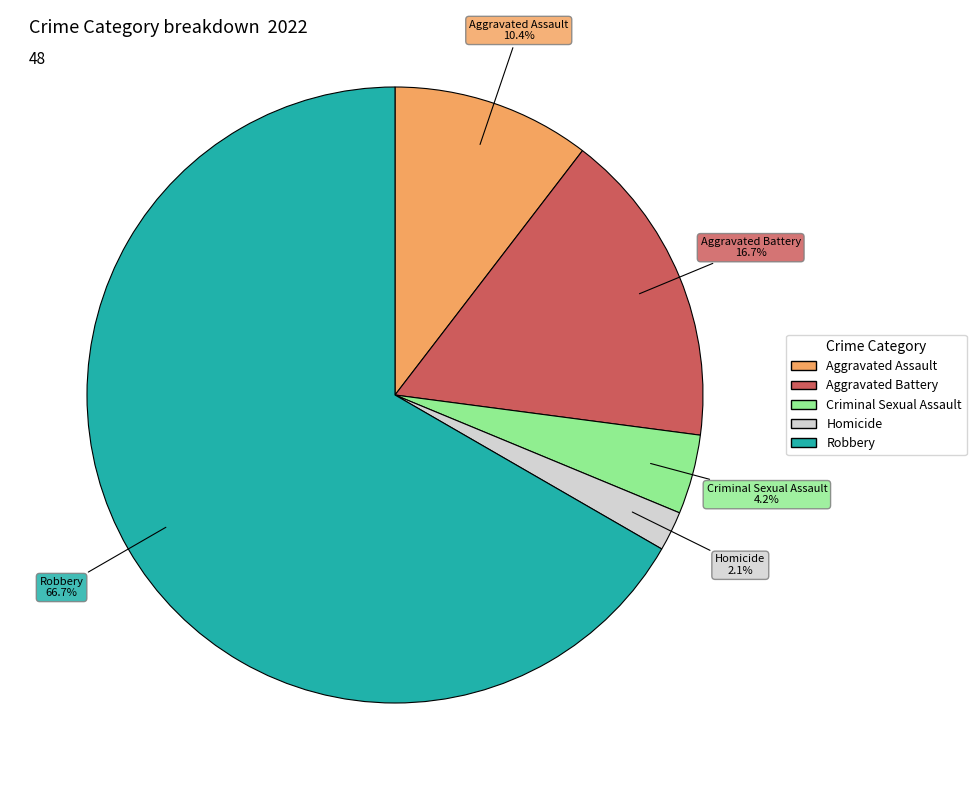

Which category has the smallest portion of the pie?

Homicide